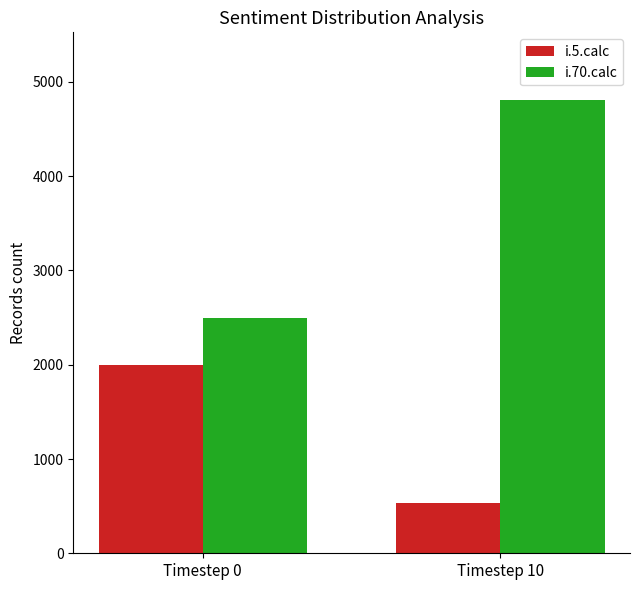

Which label corresponds to the largest value in the chart?

Timestep 10